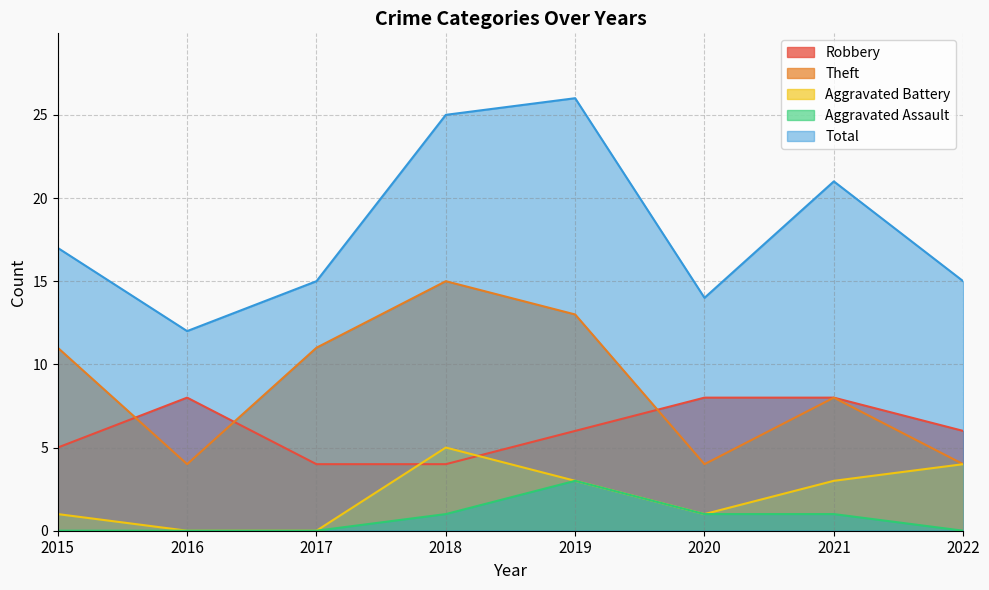

What is the difference between the Aggravated Battery values at 2015 and 2018?

4